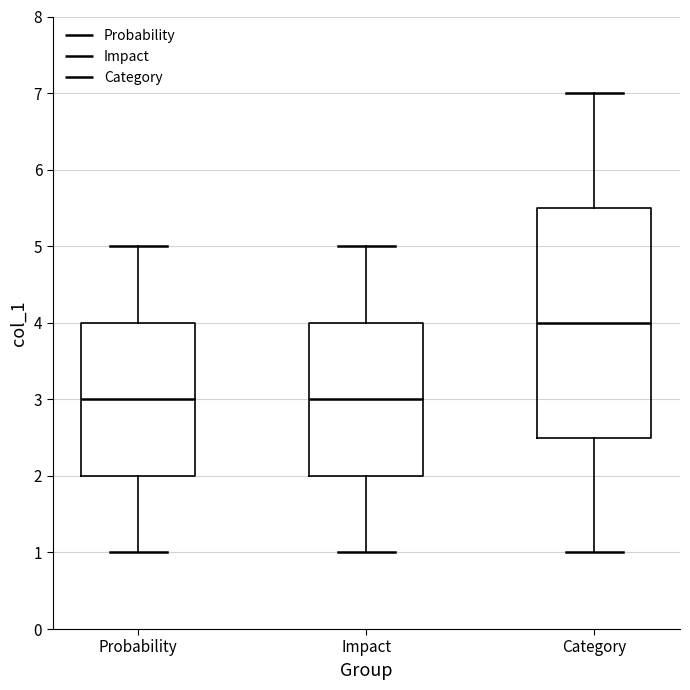

Reading left to right, transcribe this box plot: for each box, give where its median line is, the range the box spans, and where its two whiskers end, as read against the y-axis. The values are not printed on the chart, so give them approximately, as read against the axis.

Probability: median 3.0, box 2.0 to 4.0, whiskers 1.0 to 5.0
Impact: median 3.0, box 2.0 to 4.0, whiskers 1.0 to 5.0
Category: median 4.0, box 2.5 to 5.5, whiskers 1.0 to 7.0